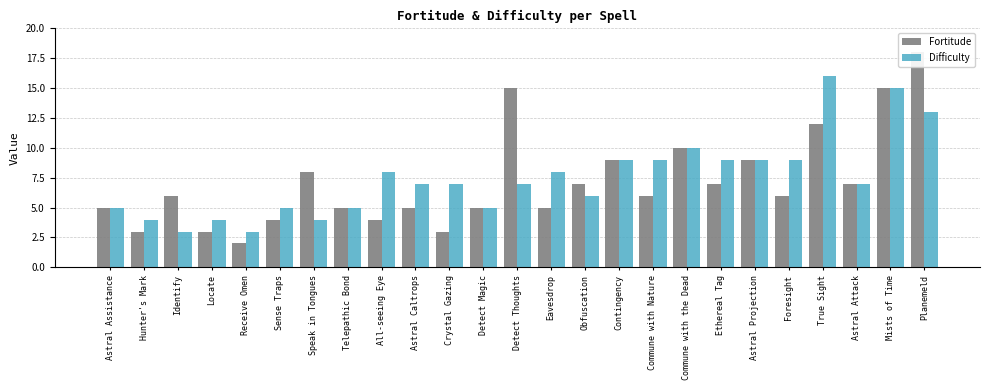

Reading left to right, extract all data points from this chart.

Fortitude: Astral Assistance=5	Hunter's Mark=3	Identify=6	Locate=3	Receive Omen=2	Sense Traps=4	Speak in Tongues=8	Telepathic Bond=5	All-seeing Eye=4	Astral Caltrops=5	Crystal Gazing=3	Detect Magic=5	Detect Thoughts=15	Eavesdrop=5	Obfuscation=7	Contingency=9	Commune with Nature=6	Commune with the Dead=10	Ethereal Tag=7	Astral Projection=9	Foresight=6	True Sight=12	Astral Attack=7	Mists of Time=15	Planemeld=18
Difficulty: Astral Assistance=5	Hunter's Mark=4	Identify=3	Locate=4	Receive Omen=3	Sense Traps=5	Speak in Tongues=4	Telepathic Bond=5	All-seeing Eye=8	Astral Caltrops=7	Crystal Gazing=7	Detect Magic=5	Detect Thoughts=7	Eavesdrop=8	Obfuscation=6	Contingency=9	Commune with Nature=9	Commune with the Dead=10	Ethereal Tag=9	Astral Projection=9	Foresight=9	True Sight=16	Astral Attack=7	Mists of Time=15	Planemeld=13